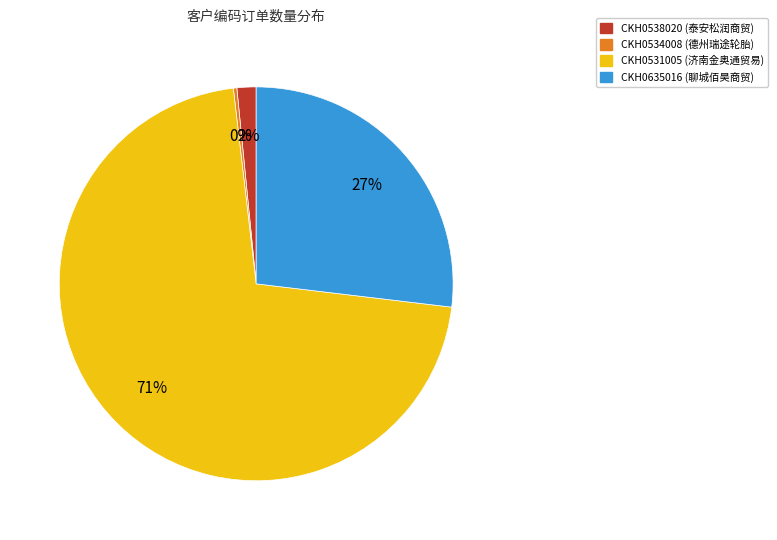

Is there a majority slice in this chart?

Yes